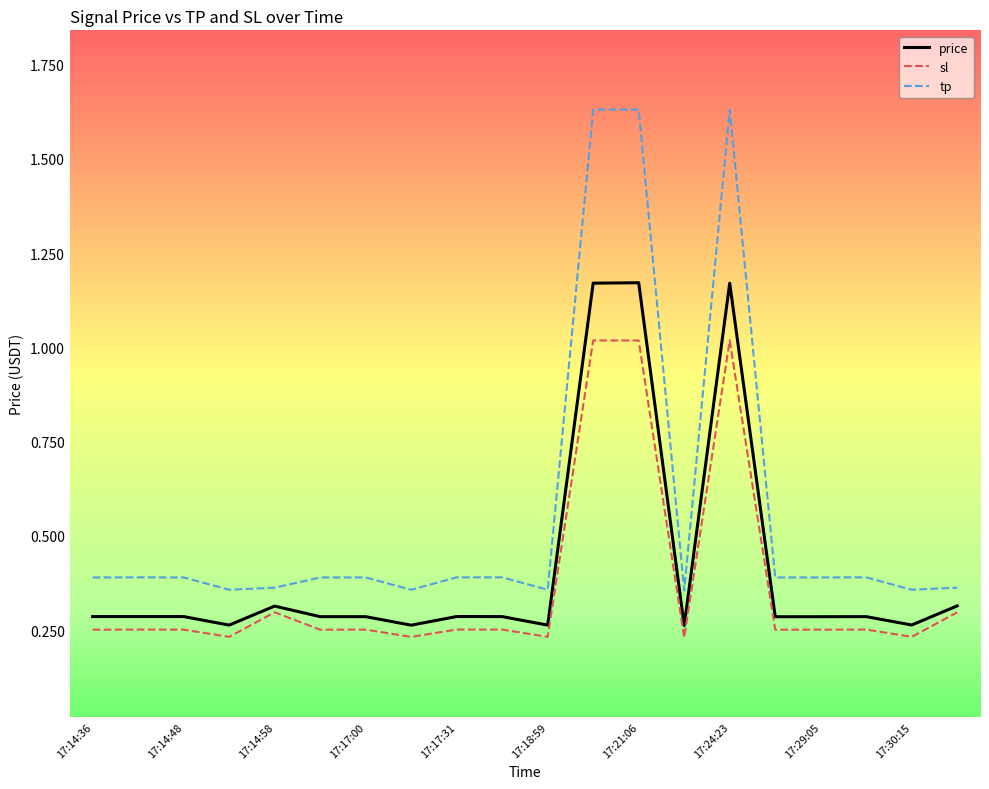

List the series in order of their peak value, highest first.

tp, price, sl